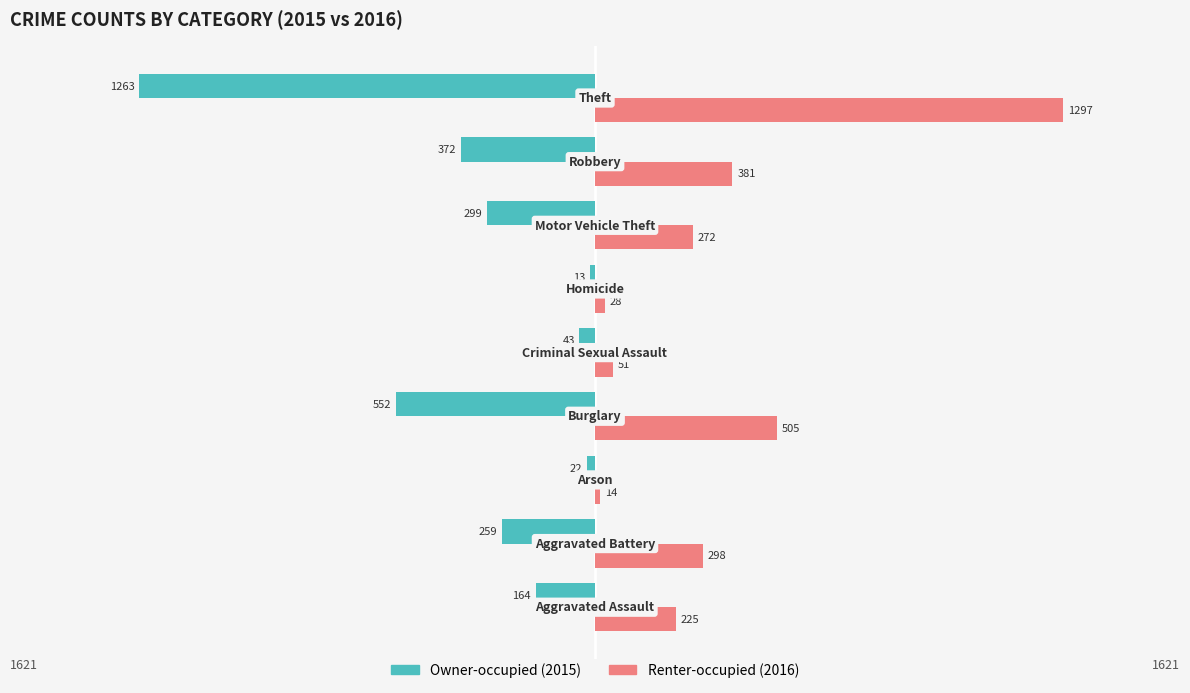

What is the smallest value displayed?

-1263